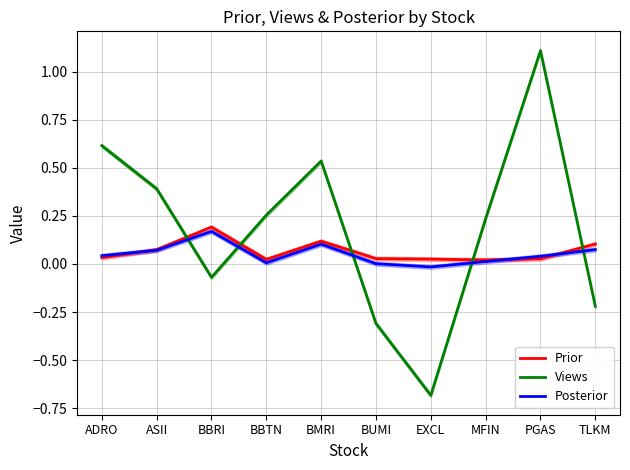

What is the smallest value displayed?

-0.7